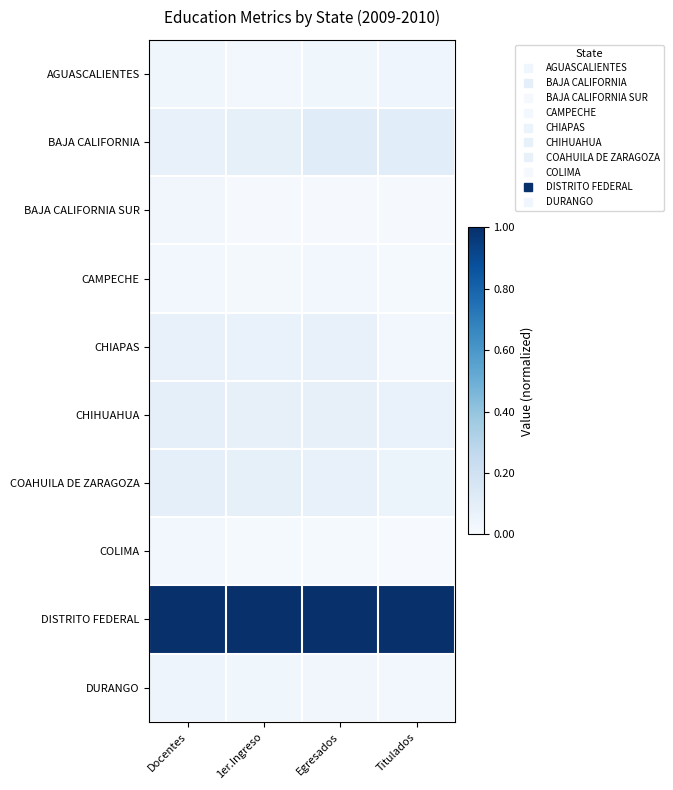

Reading right to left, list all the values displayed in this chart.

AGUASCALIENTES: Titulados=0.0	Egresados=0.0	1er.Ingreso=0.0	Docentes=0.0
BAJA CALIFORNIA: Titulados=0.1	Egresados=0.1	1er.Ingreso=0.1	Docentes=0.1
BAJA CALIFORNIA SUR: Titulados=0.0	Egresados=0.0	1er.Ingreso=0.0	Docentes=0.0
CAMPECHE: Titulados=0.0	Egresados=0.0	1er.Ingreso=0.0	Docentes=0.0
CHIAPAS: Titulados=0.0	Egresados=0.1	1er.Ingreso=0.1	Docentes=0.1
CHIHUAHUA: Titulados=0.1	Egresados=0.1	1er.Ingreso=0.1	Docentes=0.1
COAHUILA DE ZARAGOZA: Titulados=0.1	Egresados=0.1	1er.Ingreso=0.1	Docentes=0.1
COLIMA: Titulados=0.0	Egresados=0.0	1er.Ingreso=0.0	Docentes=0.0
DISTRITO FEDERAL: Titulados=1.0	Egresados=1.0	1er.Ingreso=1.0	Docentes=1.0
DURANGO: Titulados=0.0	Egresados=0.0	1er.Ingreso=0.0	Docentes=0.1